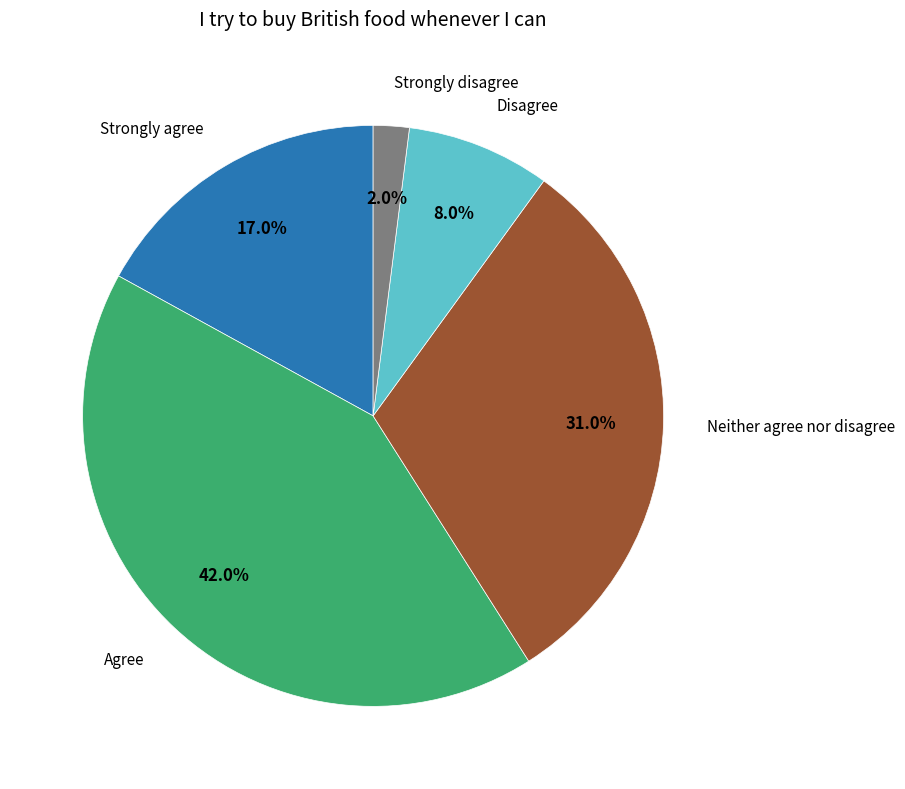

How many slices are in this pie chart?

5